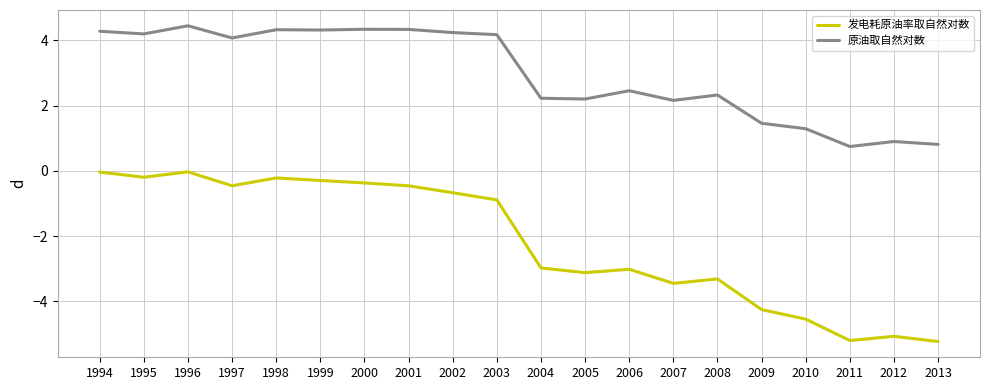

Rank the series by their average value, from highest to lowest.

原油取自然对数, 发电耗原油率取自然对数